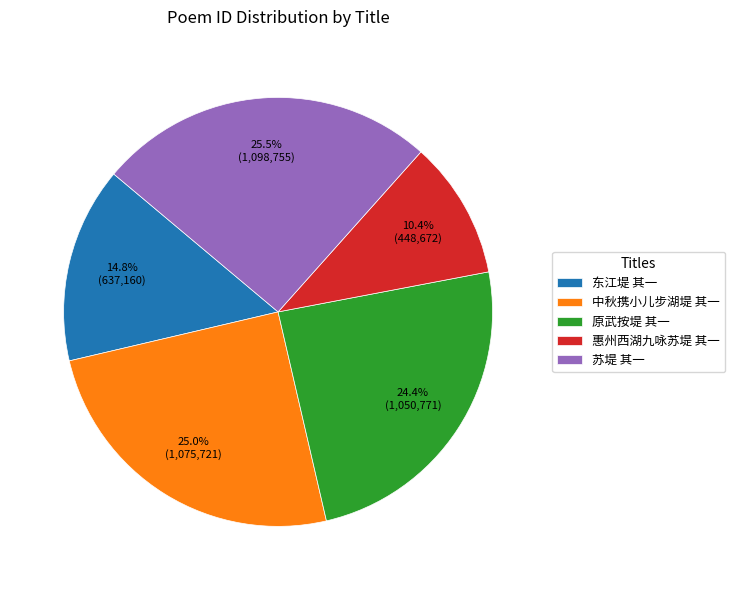

To the nearest percent, what portion does 东江堤 其一 represent?

15%